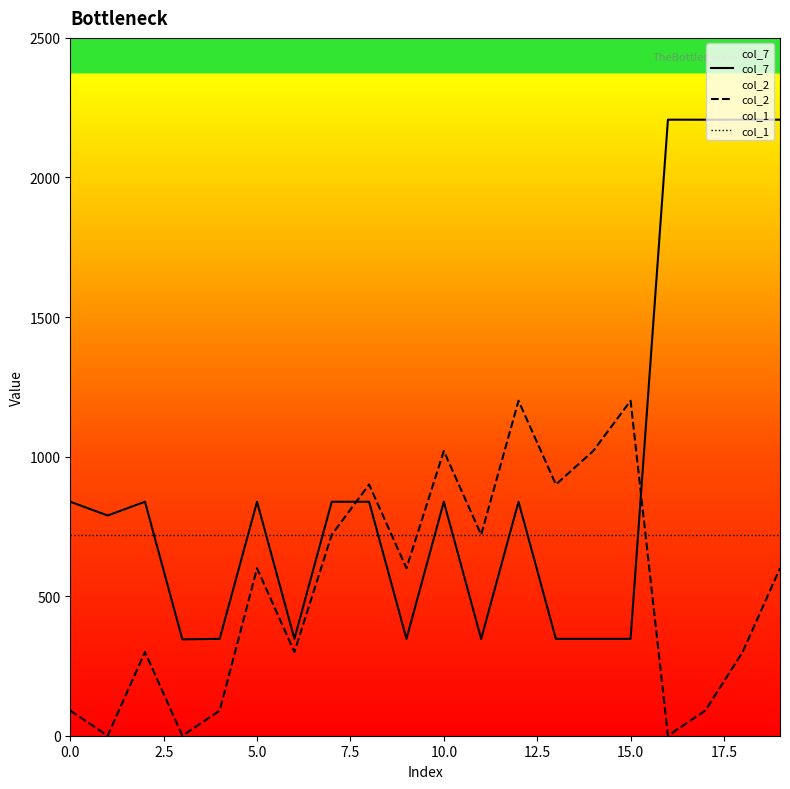

List the series in order of their overall mean, highest first.

col_7, col_1, col_2